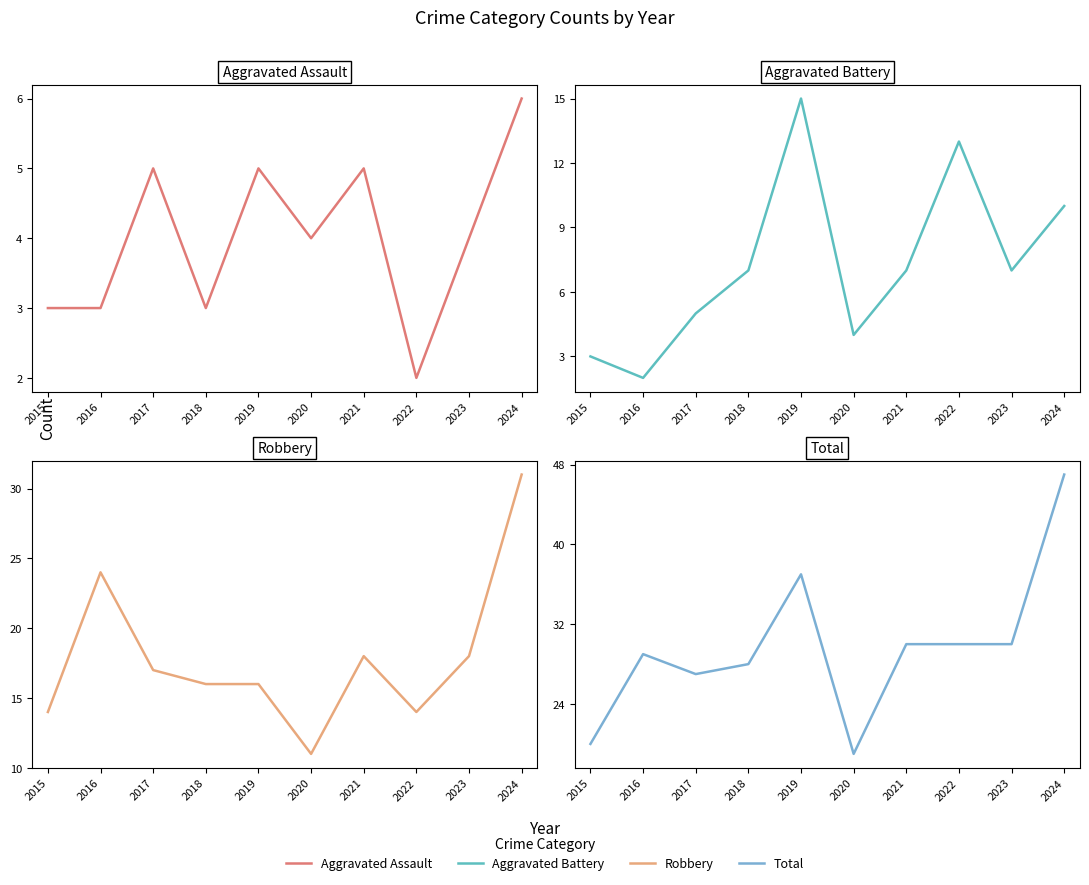

At which category does the chart reach its peak across all series?

2024